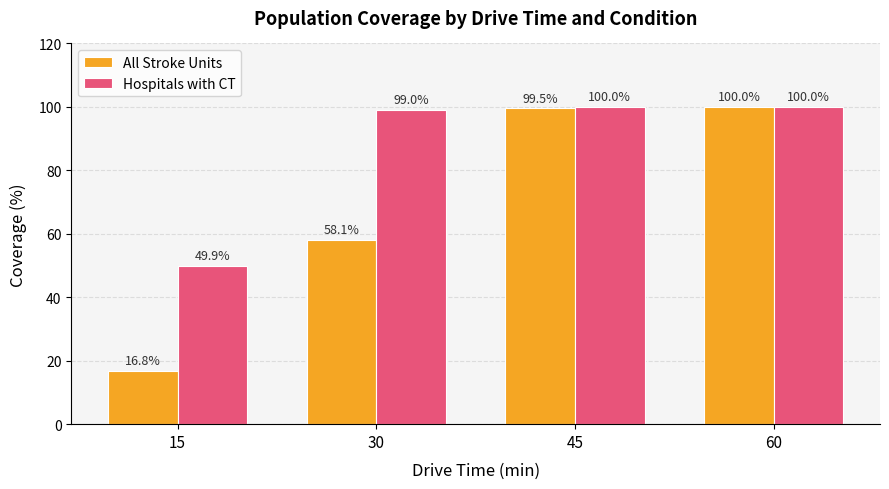

List the series in order of their overall mean, lowest first.

All Stroke Units, Hospitals with CT